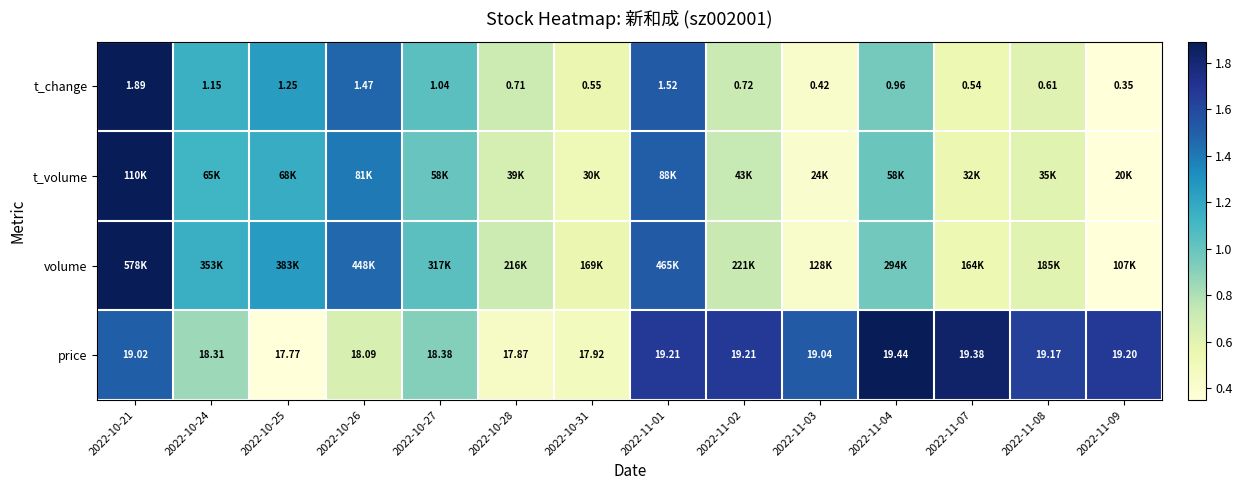

Rank the categories by t_change value from highest to lowest.

2022-10-21, 2022-11-01, 2022-10-26, 2022-10-25, 2022-10-24, 2022-10-27, 2022-11-04, 2022-11-02, 2022-10-28, 2022-11-08, 2022-10-31, 2022-11-07, 2022-11-03, 2022-11-09